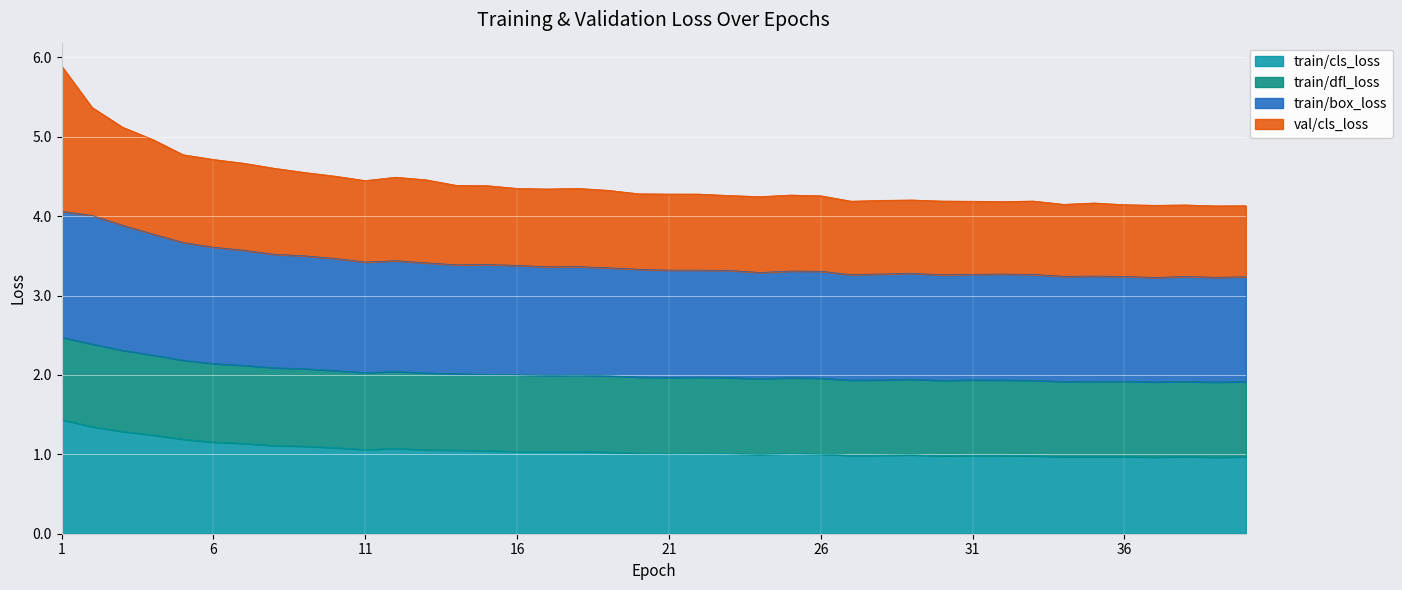

Where is the first local maximum for train/dfl_loss?

12